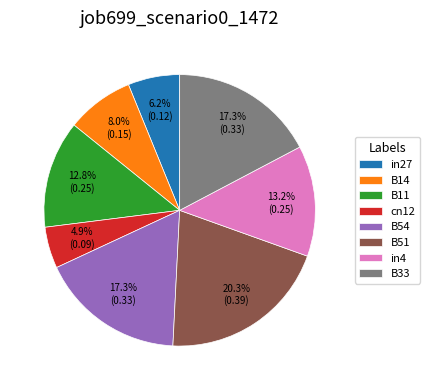

Which has a higher value, B14 or in4?

in4